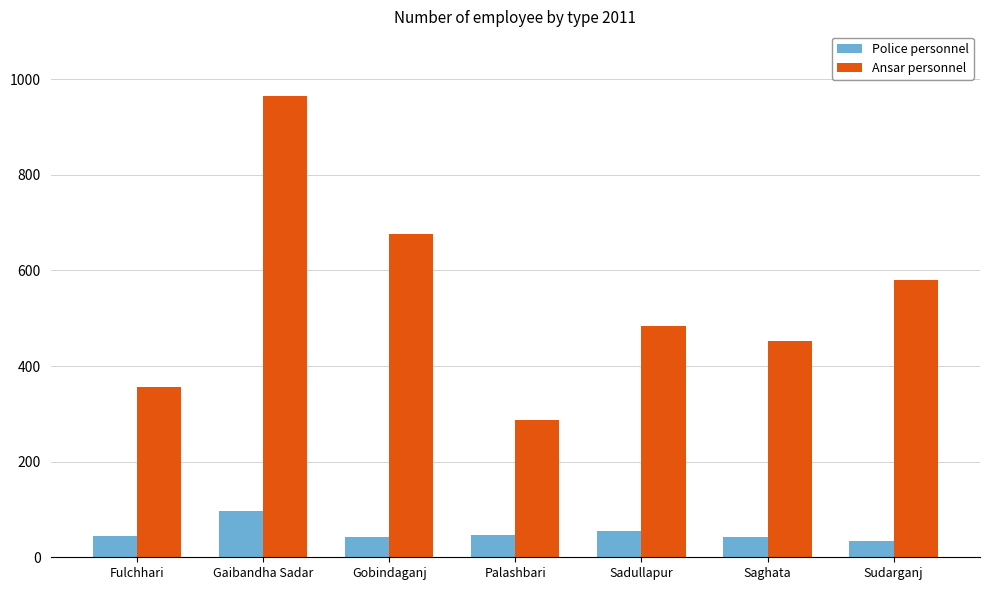

Read the Ansar personnel value at Gaibandha Sadar.

965